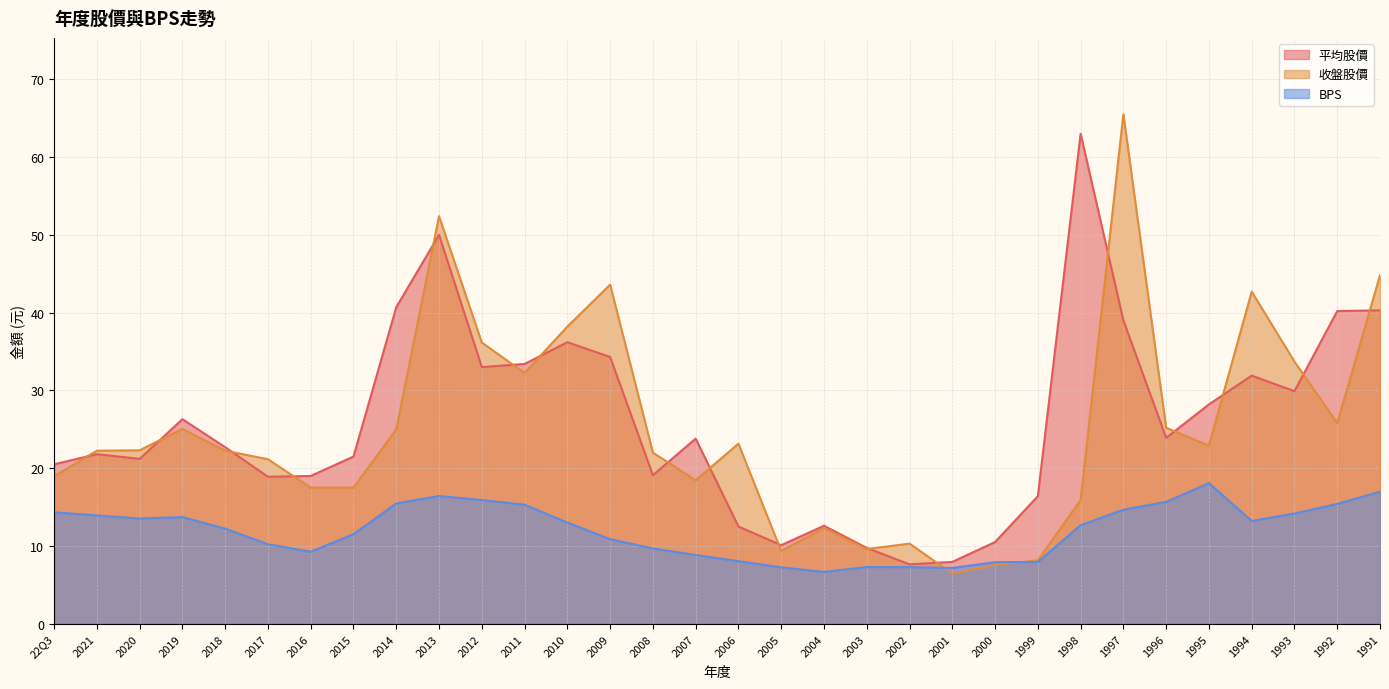

Rank the categories by BPS value from highest to lowest.

1995, 1991, 2013, 2012, 1996, 2014, 1992, 2011, 1997, 22Q3, 1993, 2021, 2019, 2020, 1994, 2010, 1998, 2018, 2015, 2009, 2017, 2008, 2016, 2007, 2006, 1999, 2000, 2003, 2002, 2005, 2001, 2004